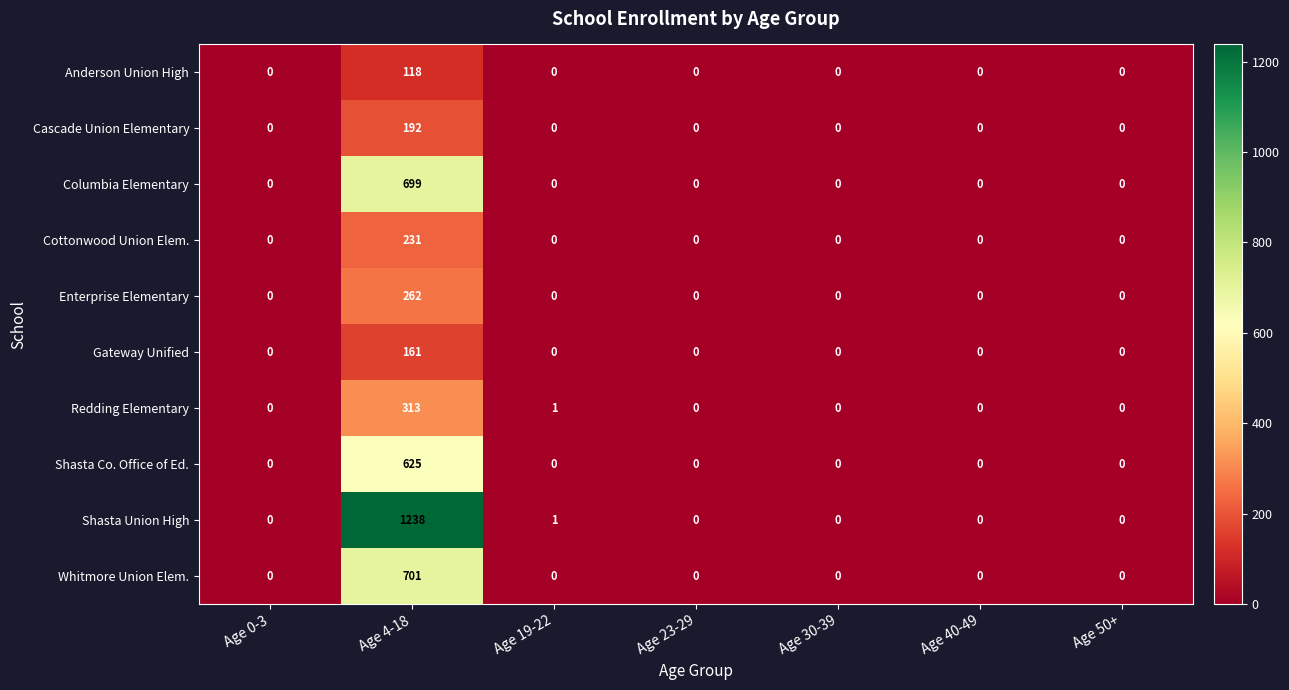

List the series in order of their peak value, highest first.

Shasta Union High, Whitmore Union Elem., Columbia Elementary, Shasta Co. Office of Ed., Redding Elementary, Enterprise Elementary, Cottonwood Union Elem., Cascade Union Elementary, Gateway Unified, Anderson Union High